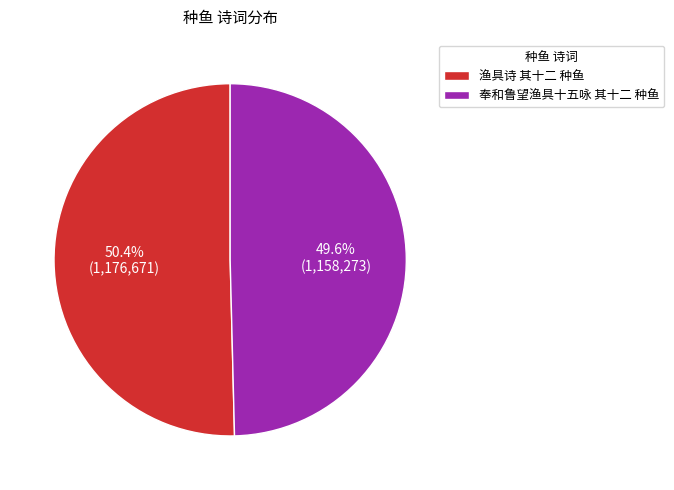

Is it true that 奉和鲁望渔具十五咏 其十二 种鱼 is 36% of the pie?

False